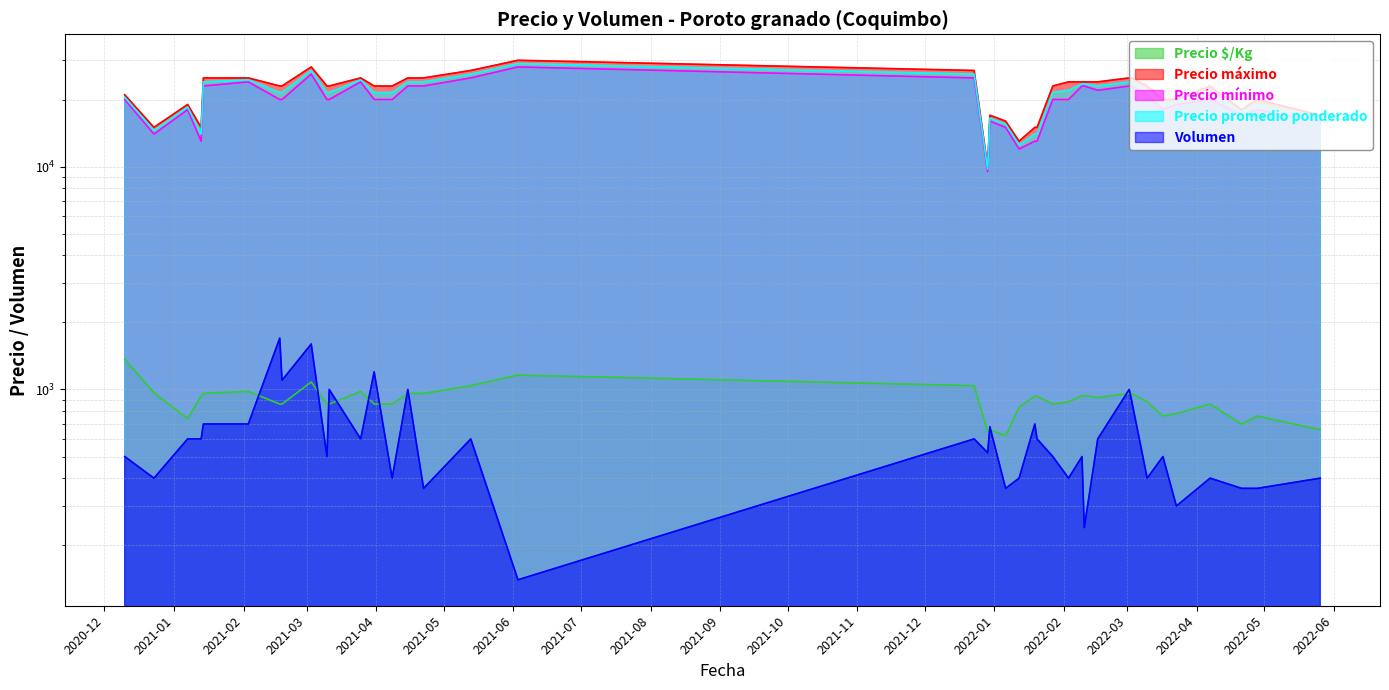

Reading left to right, extract all data points from this chart.

Precio $/Kg: 2020-12-10=1367	2020-12-23=967	2021-01-07=740	2021-01-13=933	2021-01-14=960	2021-02-03=980	2021-02-17=860	2021-02-18=860	2021-03-03=1080	2021-03-10=860	2021-03-11=860	2021-03-25=980	2021-03-31=860	2021-04-08=860	2021-04-15=960	2021-04-22=960	2021-05-13=1040	2021-06-03=1160	2021-12-23=1040	2021-12-29=650	2021-12-30=660	2022-01-06=620	2022-01-12=833	2022-01-19=933	2022-01-20=933	2022-01-27=860	2022-02-03=880	2022-02-09=940	2022-02-10=940	2022-02-16=920	2022-03-02=960	2022-03-03=960	2022-03-10=880	2022-03-17=760	2022-03-23=780	2022-04-07=860	2022-04-21=700	2022-04-28=760	2022-05-26=660
Precio máximo: 2020-12-10=21000	2020-12-23=15000	2021-01-07=19000	2021-01-13=15000	2021-01-14=25000	2021-02-03=25000	2021-02-17=23000	2021-02-18=23000	2021-03-03=28000	2021-03-10=23000	2021-03-11=23000	2021-03-25=25000	2021-03-31=23000	2021-04-08=23000	2021-04-15=25000	2021-04-22=25000	2021-05-13=27000	2021-06-03=30000	2021-12-23=27000	2021-12-29=10000	2021-12-30=17000	2022-01-06=16000	2022-01-12=13000	2022-01-19=15000	2022-01-20=15000	2022-01-27=23000	2022-02-03=24000	2022-02-09=24000	2022-02-10=24000	2022-02-16=24000	2022-03-02=25000	2022-03-03=25000	2022-03-10=23000	2022-03-17=20000	2022-03-23=20000	2022-04-07=23000	2022-04-21=18000	2022-04-28=20000	2022-05-26=17000
Precio mínimo: 2020-12-10=20000	2020-12-23=14000	2021-01-07=18000	2021-01-13=13000	2021-01-14=23000	2021-02-03=24000	2021-02-17=20000	2021-02-18=20000	2021-03-03=26000	2021-03-10=20000	2021-03-11=20000	2021-03-25=24000	2021-03-31=20000	2021-04-08=20000	2021-04-15=23000	2021-04-22=23000	2021-05-13=25000	2021-06-03=28000	2021-12-23=25000	2021-12-29=9500	2021-12-30=16000	2022-01-06=15000	2022-01-12=12000	2022-01-19=13000	2022-01-20=13000	2022-01-27=20000	2022-02-03=20000	2022-02-09=23000	2022-02-10=23000	2022-02-16=22000	2022-03-02=23000	2022-03-03=23000	2022-03-10=21000	2022-03-17=18000	2022-03-23=19000	2022-04-07=20000	2022-04-21=17000	2022-04-28=18000	2022-05-26=16000
Precio promedio ponderado: 2020-12-10=20500	2020-12-23=14500	2021-01-07=18500	2021-01-13=14000	2021-01-14=24000	2021-02-03=24500	2021-02-17=21500	2021-02-18=21500	2021-03-03=27000	2021-03-10=21500	2021-03-11=21500	2021-03-25=24500	2021-03-31=21500	2021-04-08=21500	2021-04-15=24000	2021-04-22=24000	2021-05-13=26000	2021-06-03=29000	2021-12-23=26000	2021-12-29=9750	2021-12-30=16500	2022-01-06=15500	2022-01-12=12500	2022-01-19=14000	2022-01-20=14000	2022-01-27=21500	2022-02-03=22000	2022-02-09=23500	2022-02-10=23500	2022-02-16=23000	2022-03-02=24000	2022-03-03=24000	2022-03-10=22000	2022-03-17=19000	2022-03-23=19500	2022-04-07=21500	2022-04-21=17500	2022-04-28=19000	2022-05-26=16500
Volumen: 2020-12-10=500	2020-12-23=400	2021-01-07=600	2021-01-13=600	2021-01-14=700	2021-02-03=700	2021-02-17=1700	2021-02-18=1100	2021-03-03=1600	2021-03-10=500	2021-03-11=1000	2021-03-25=600	2021-03-31=1200	2021-04-08=400	2021-04-15=1000	2021-04-22=360	2021-05-13=600	2021-06-03=140	2021-12-23=600	2021-12-29=520	2021-12-30=680	2022-01-06=360	2022-01-12=400	2022-01-19=700	2022-01-20=600	2022-01-27=500	2022-02-03=400	2022-02-09=500	2022-02-10=240	2022-02-16=600	2022-03-02=1000	2022-03-03=900	2022-03-10=400	2022-03-17=500	2022-03-23=300	2022-04-07=400	2022-04-21=360	2022-04-28=360	2022-05-26=400